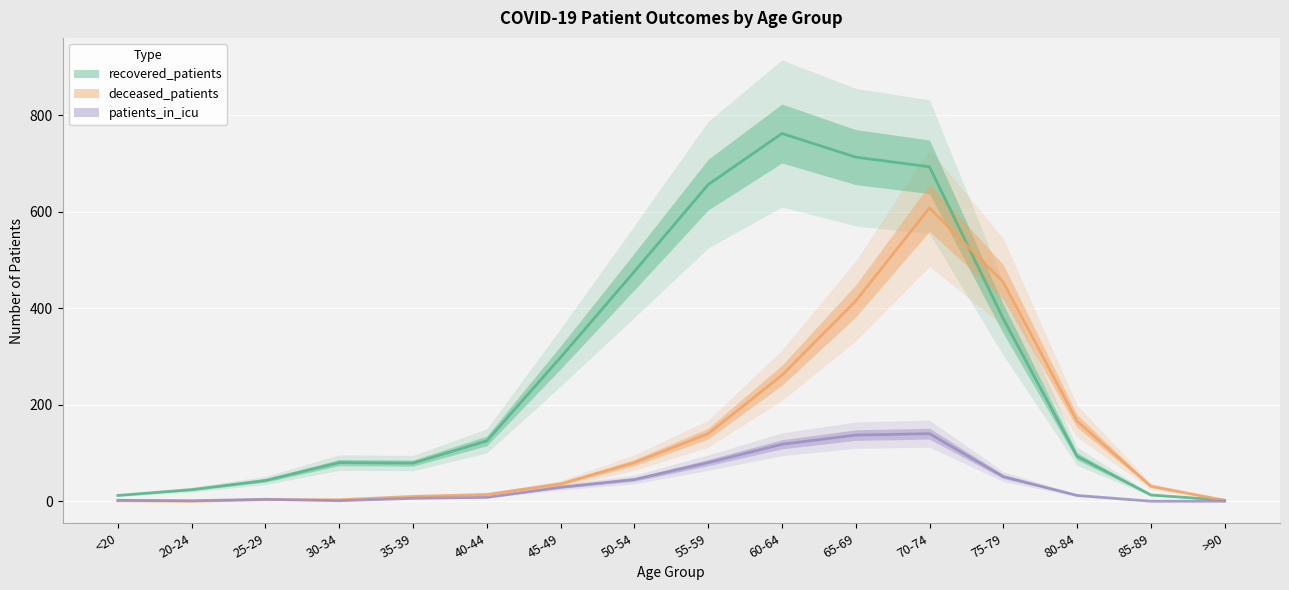

What position from the right is 20-24?

15